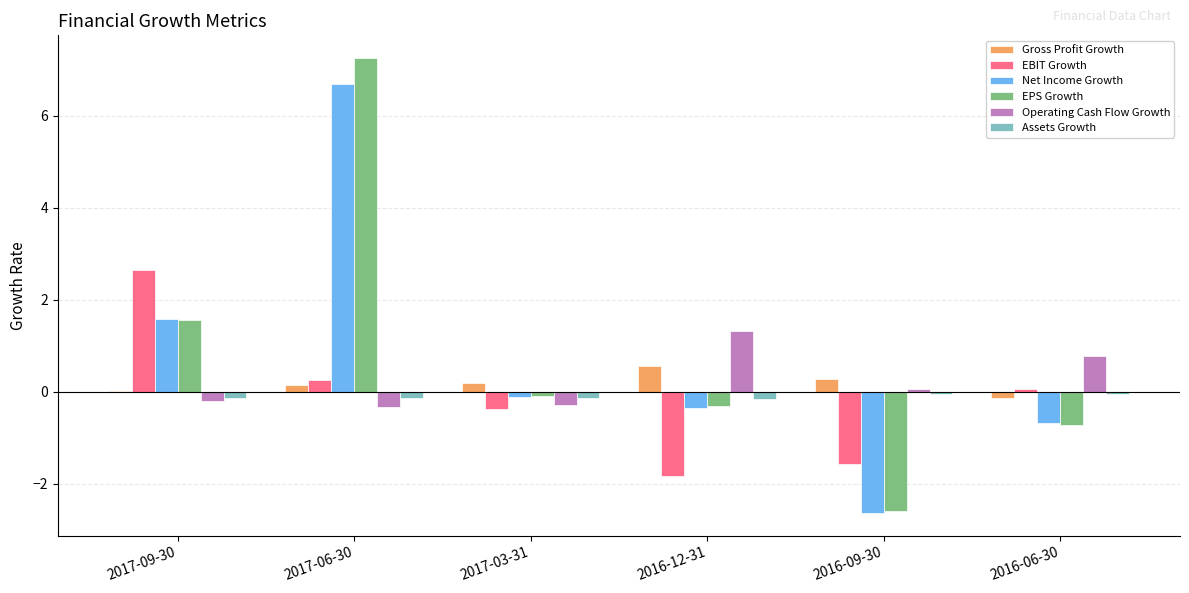

Which label corresponds to the largest value in the chart?

2017-06-30